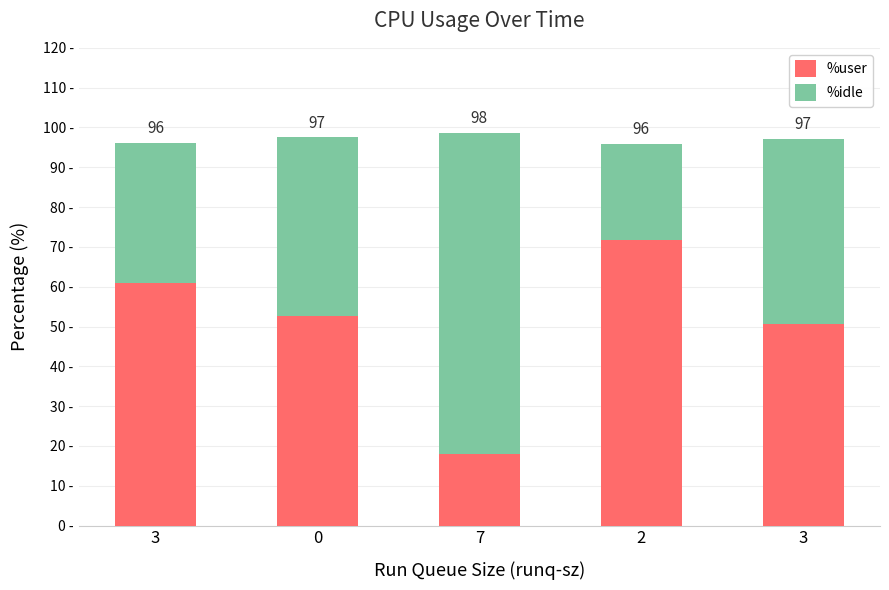

At which label is %idle closest to 52?

3